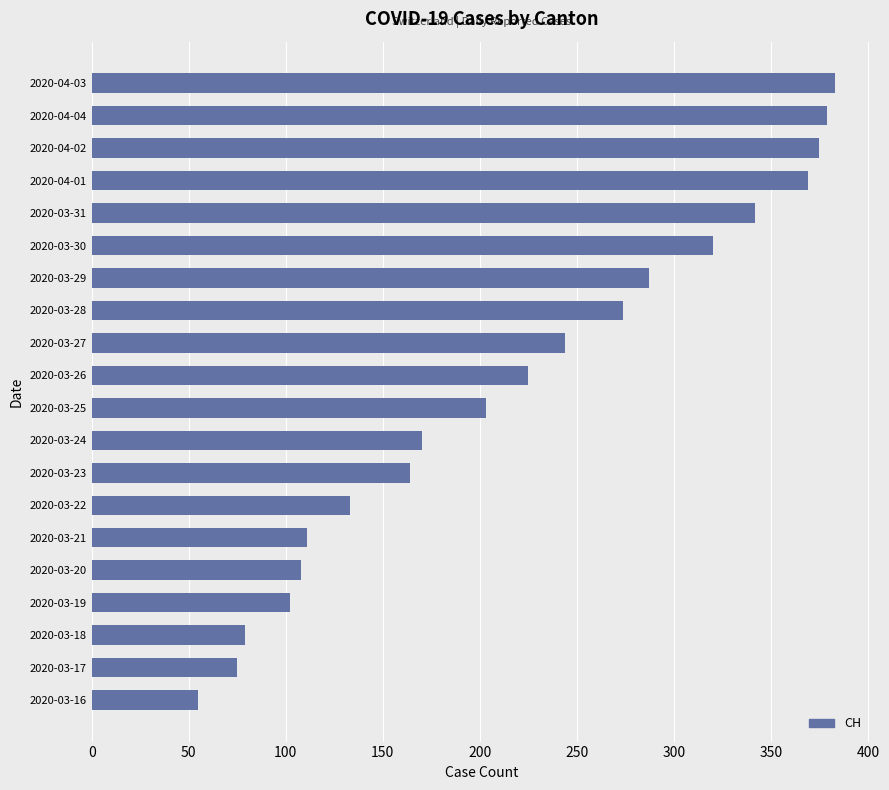

What is the average value?

220